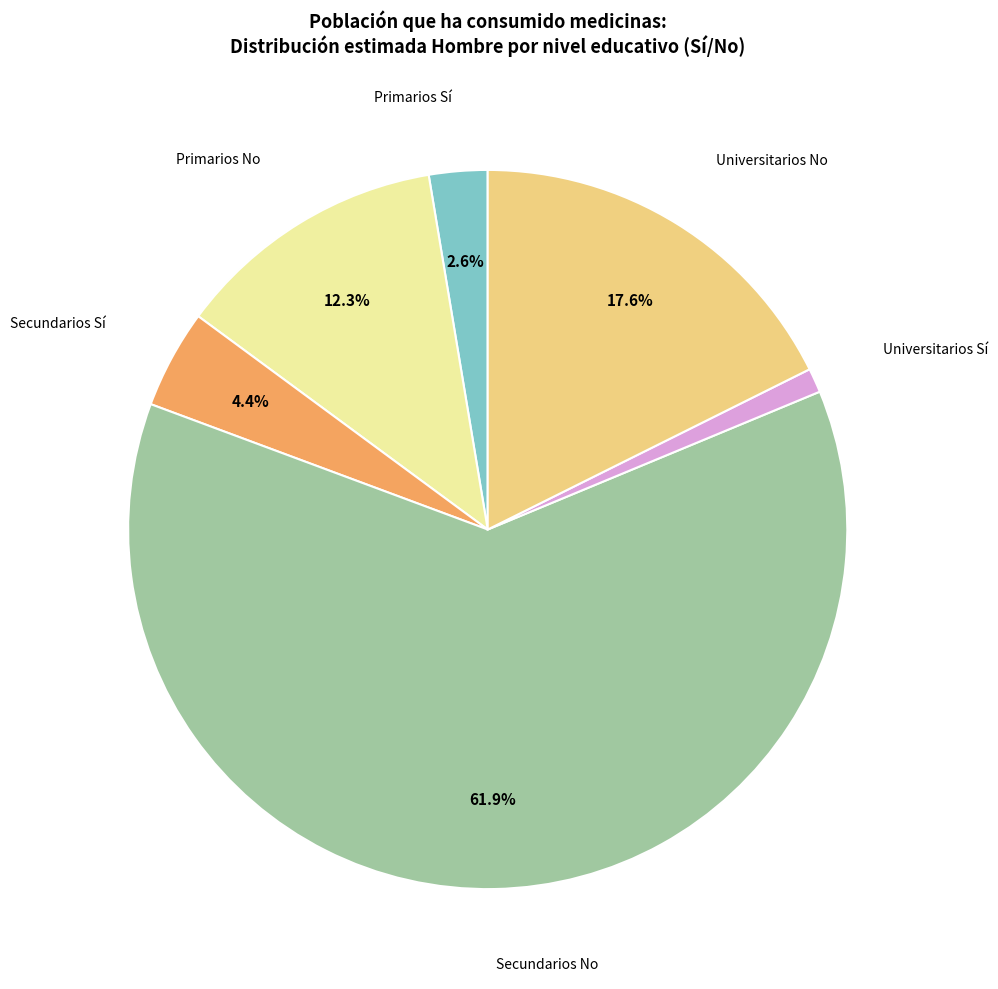

To the nearest percent, what is the average slice percentage?

17%